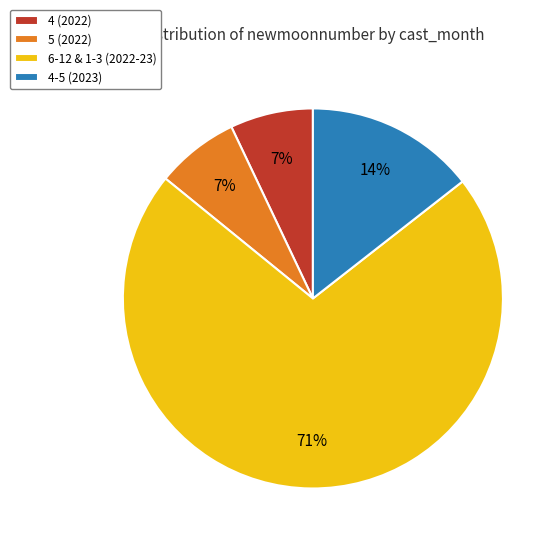

What is the ratio of the value at 5 (2022) to the value at 4-5 (2023)?

0.5